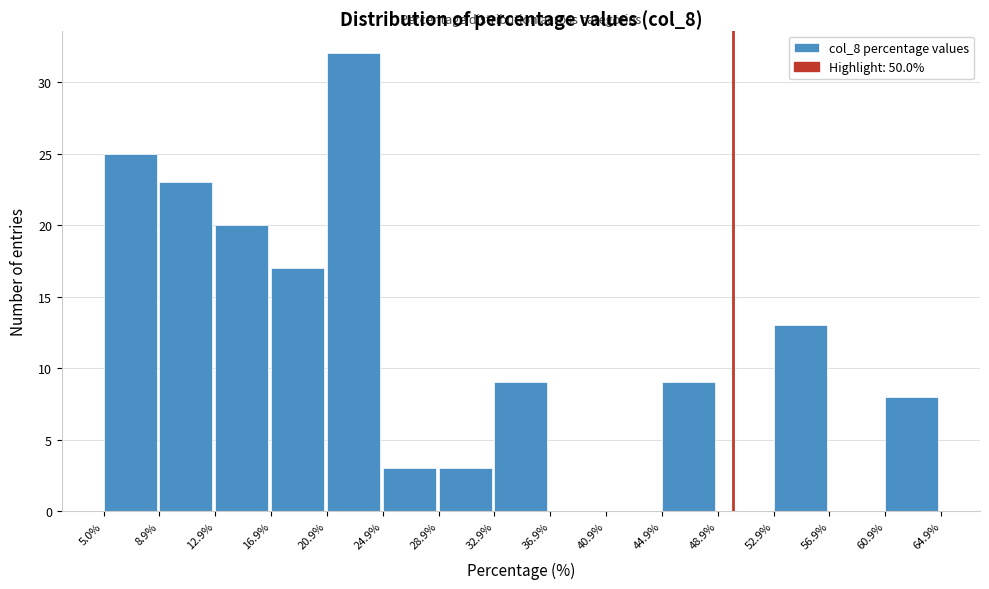

Reading left to right, transcribe this chart: for each bar, give the range it covers on the x-axis and its height. The values are not printed on the chart, so give them approximately, as read against the axis.

5.0% to 8.9%: 25
8.9% to 12.9%: 23
12.9% to 16.9%: 20
16.9% to 20.9%: 17
20.9% to 24.9%: 32
24.9% to 28.9%: 3
28.9% to 32.9%: 3
32.9% to 36.9%: 9
36.9% to 40.9%: 0
40.9% to 44.9%: 0
44.9% to 48.9%: 9
48.9% to 52.9%: 0
52.9% to 56.9%: 13
56.9% to 60.9%: 0
60.9% to 64.9%: 8